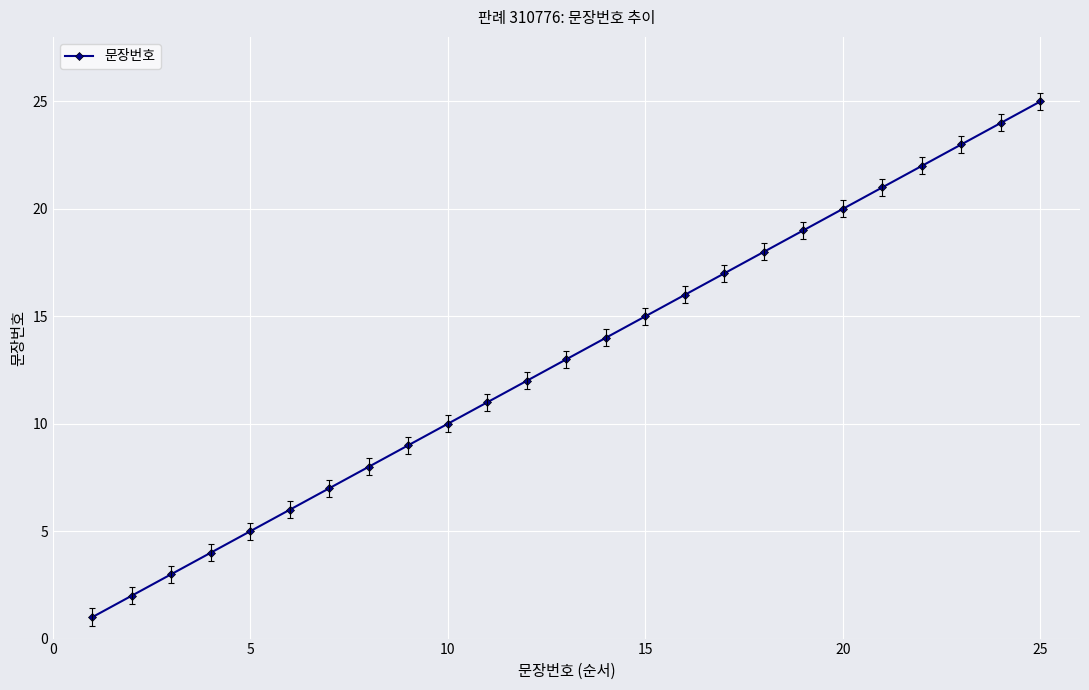

True or false: the data has more than 2 interior local peaks.

False